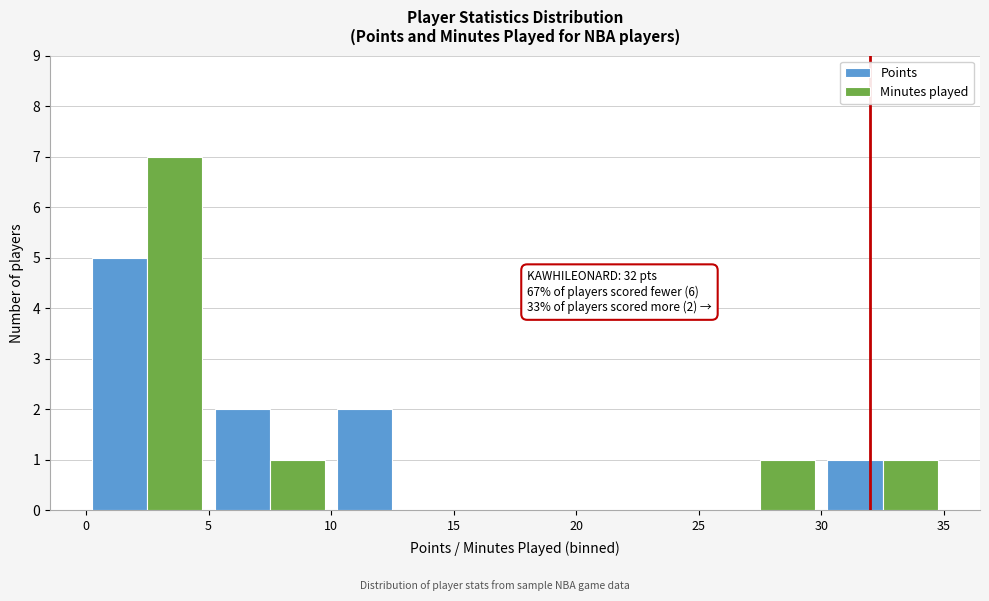

In the Minutes played series, which range on the x-axis has the tallest bar?

0 to 5